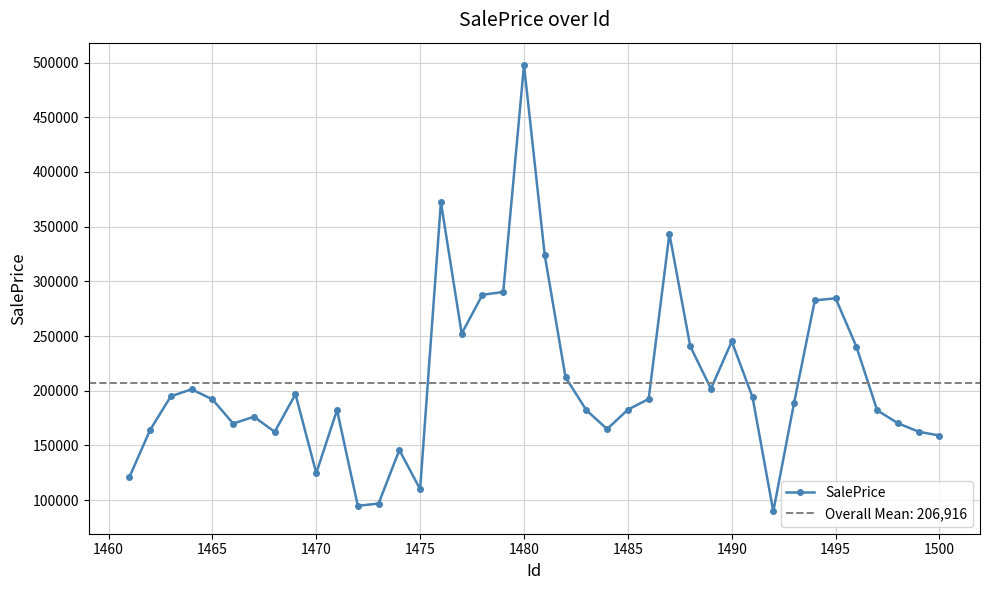

What is the value of the 37th point from the left?

182117.5